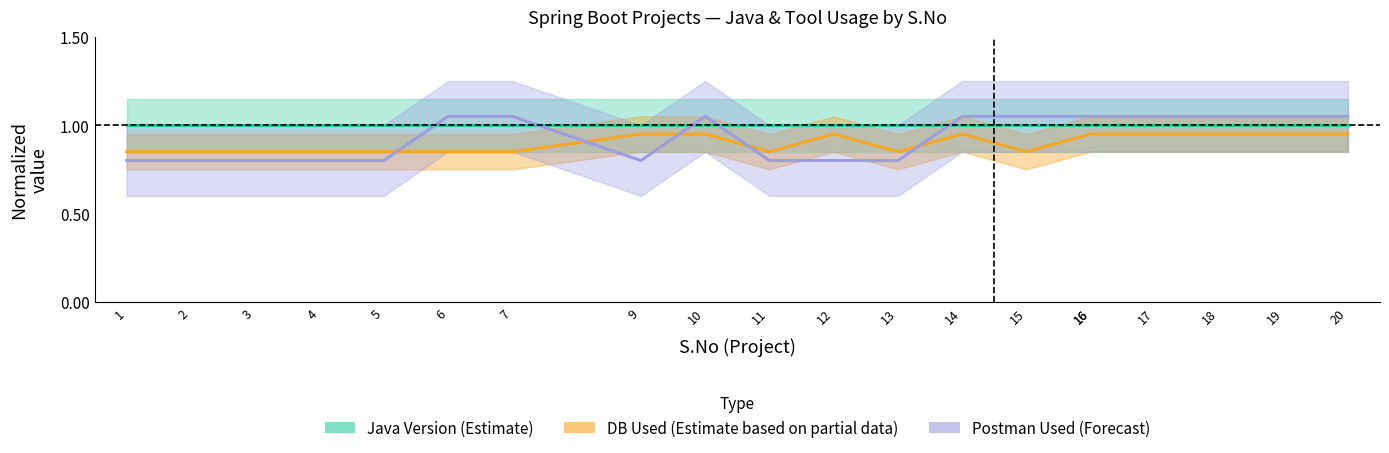

Count the number of data series in this chart.

3